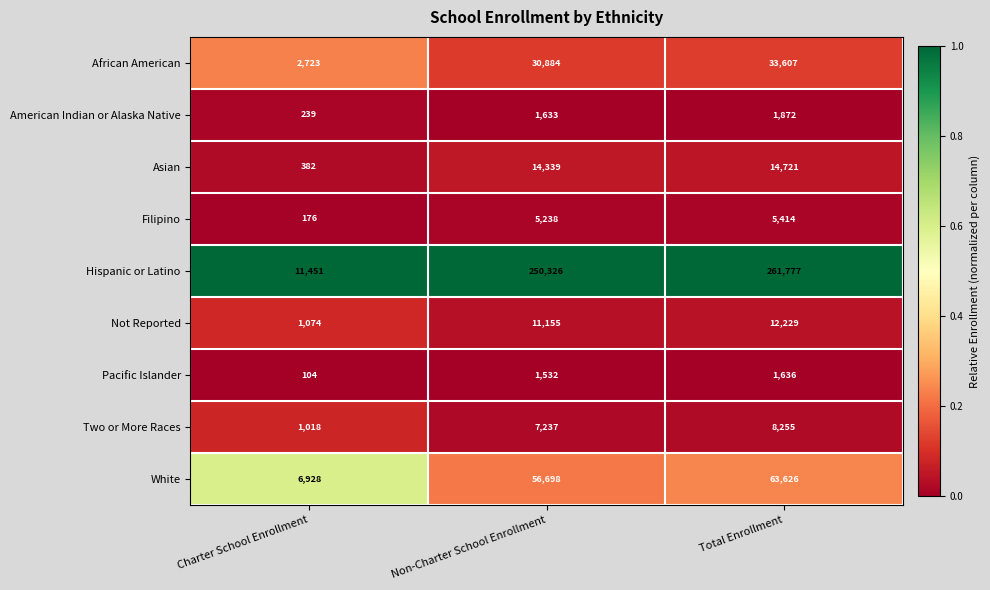

What is the difference between the highest and lowest values at Total Enrollment?

260141